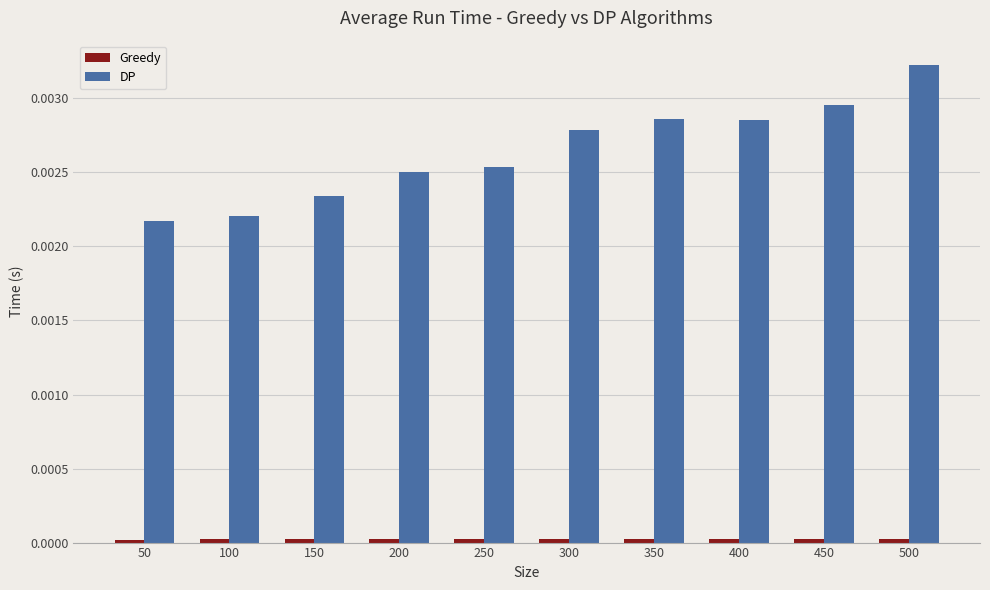

The value of DP at 500 is 0.0. True or false?

True